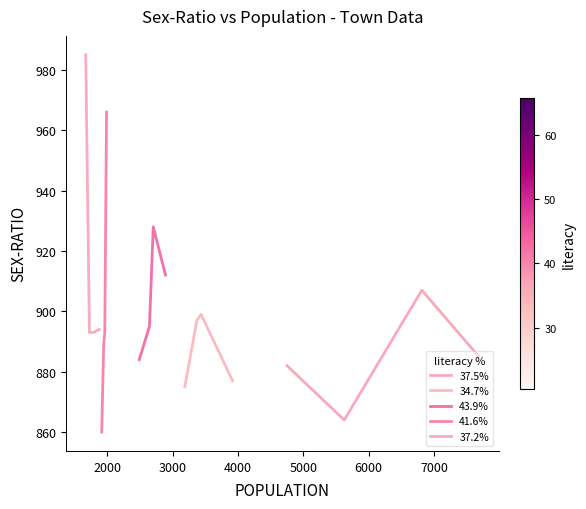

What is the difference between the 41.6% values at 3000 and 2000?

4